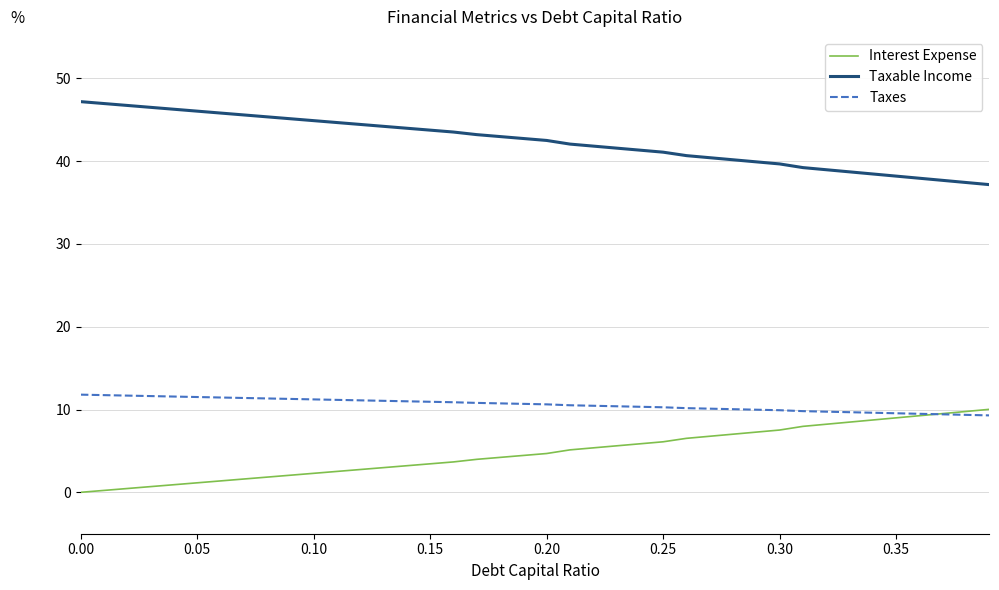

True or false: Taxable Income and Taxes cross at least once.

False